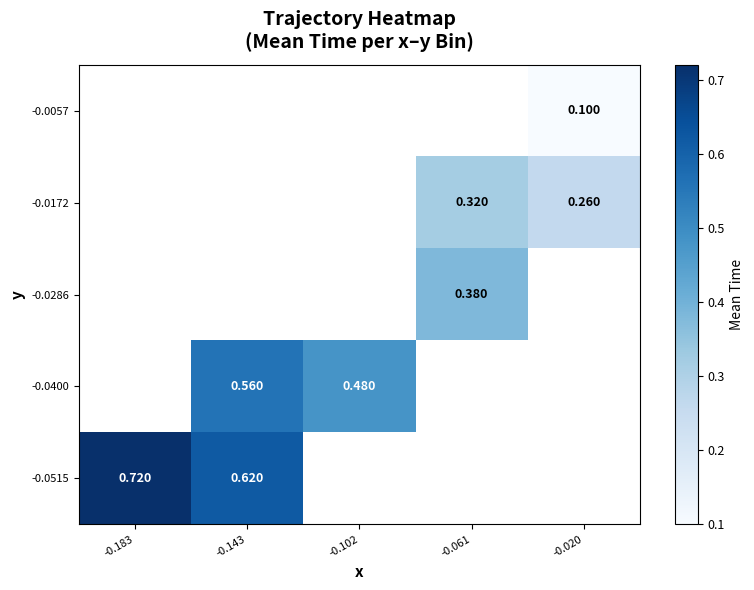

The value of -0.0286 at -0.061 is 0.4. True or false?

True